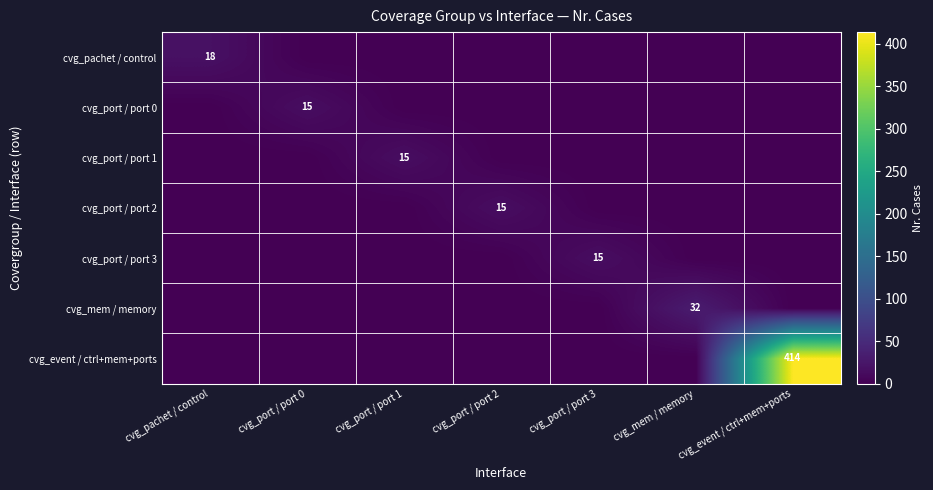

Which category has the lowest value in the cvg_port / port 2 series?

cvg_pachet / control